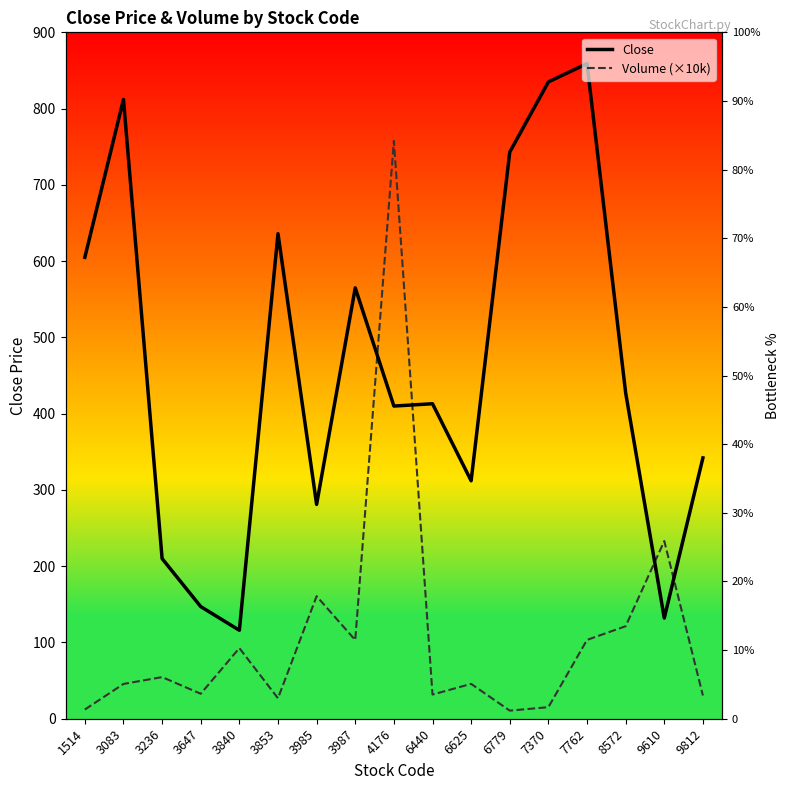

What is the value of the Volume (×10k) point at the 9th from the left?

757.7